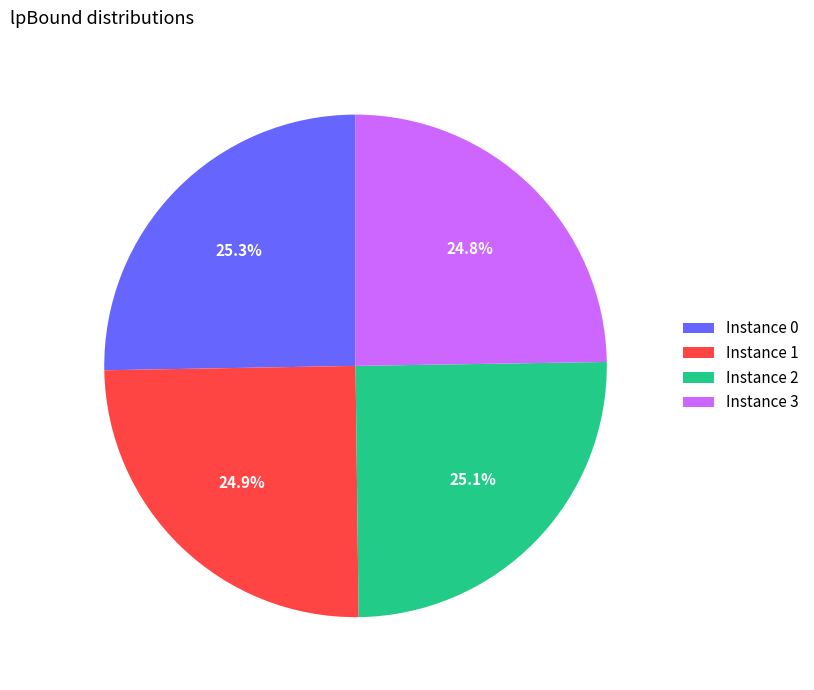

What portion of the pie excludes Instance 3?

75.2%